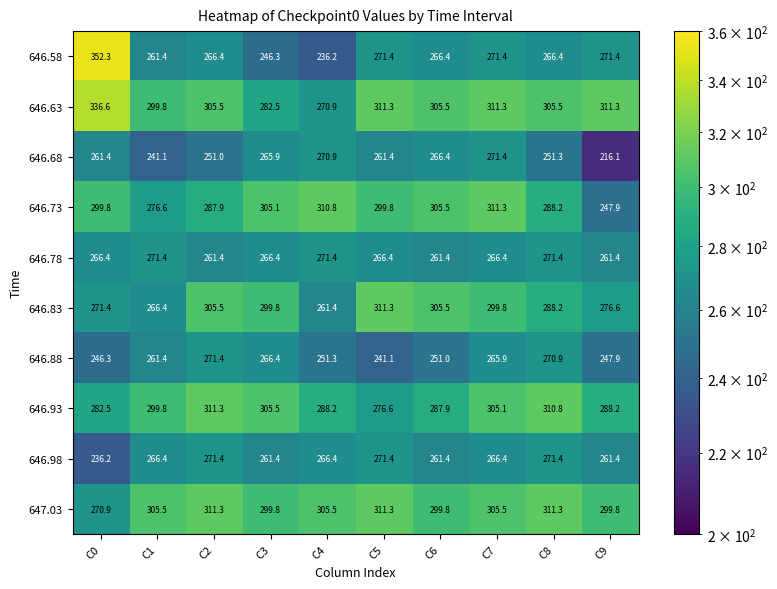

Between C6 and C9, which series saw the biggest shift?

646.73